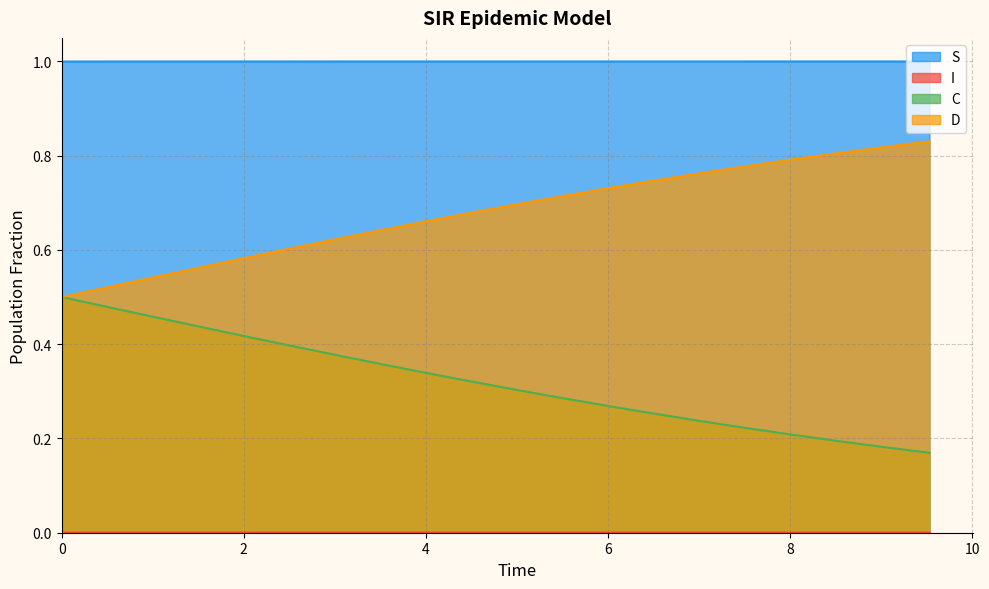

Which series has the largest total across all categories?

S